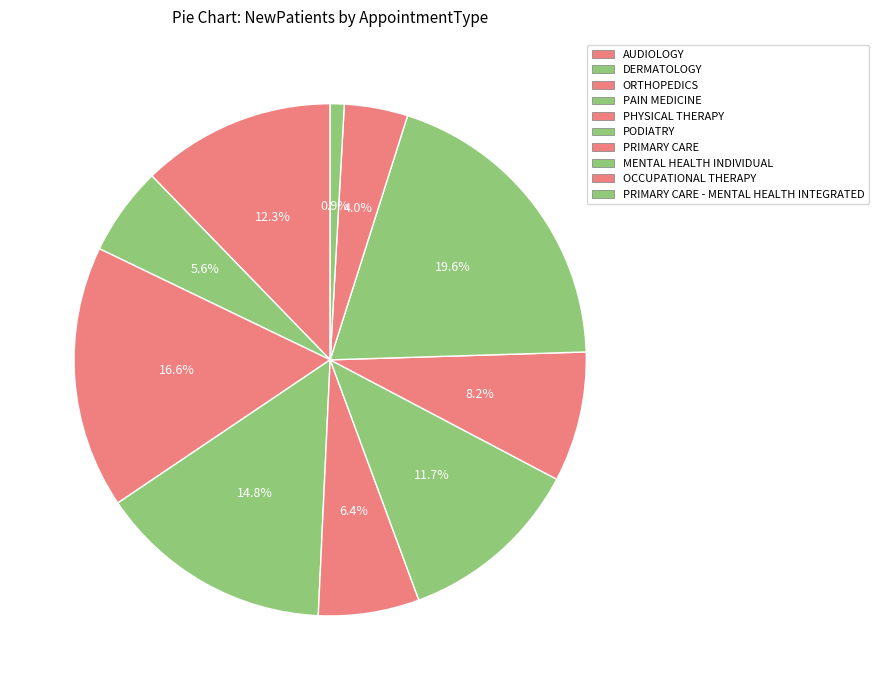

Which category has the smallest portion of the pie?

PRIMARY CARE - MENTAL HEALTH INTEGRATED